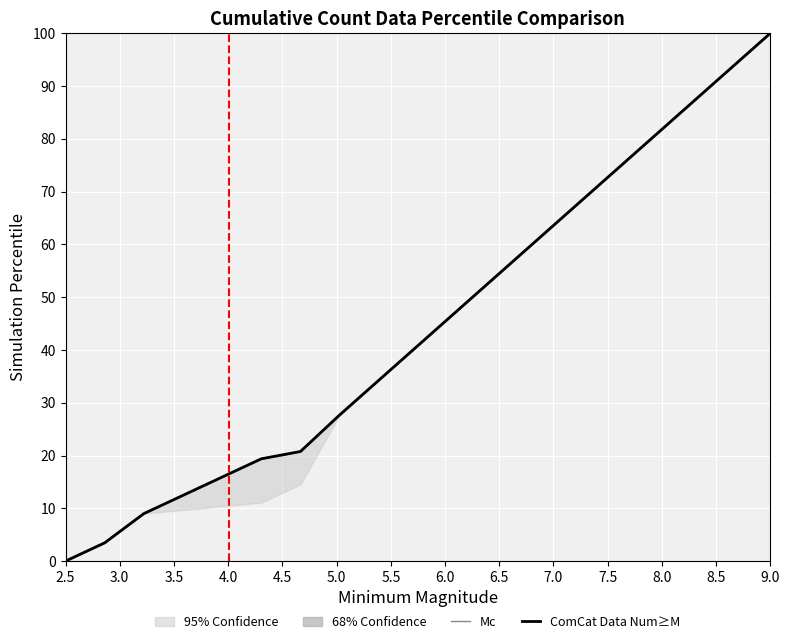

How many lines are shown in the chart?

2